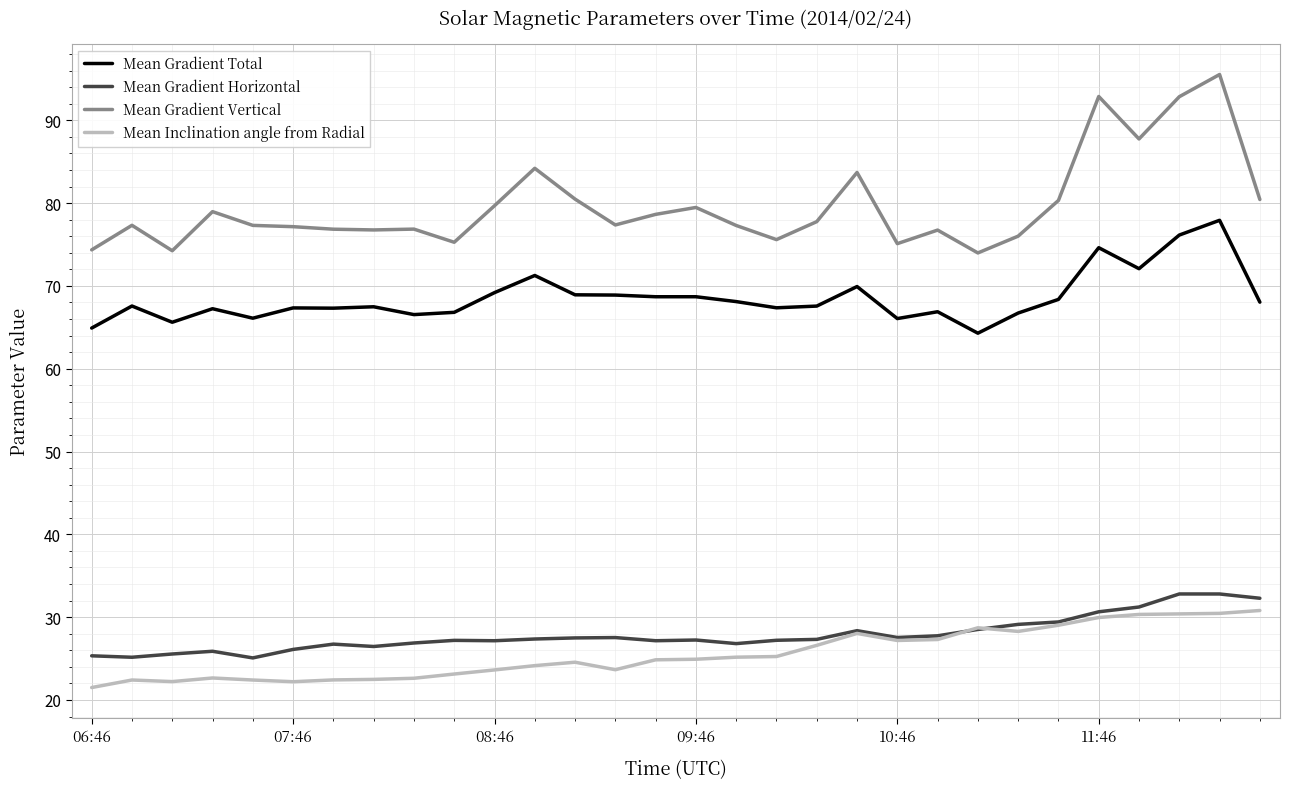

What is the minimum value for Mean Gradient Total?

64.3